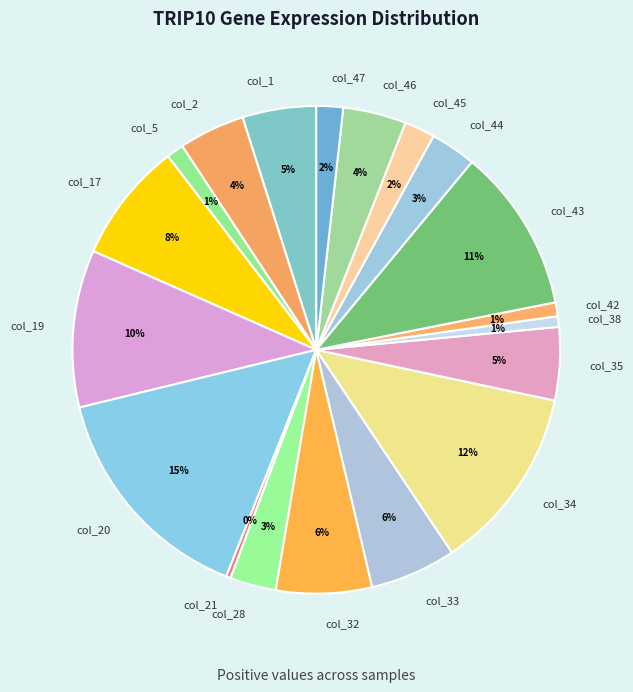

What percentage is the col_38 slice, to the nearest percent?

1%